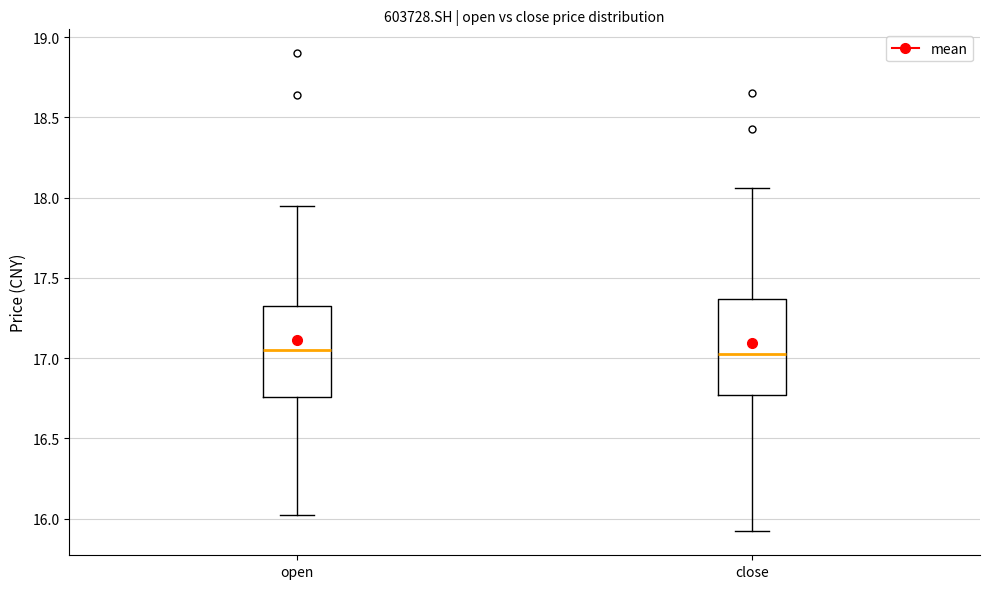

Reading left to right, read every box against the y-axis: the position of its median line, the range the box covers, and the ends of its whiskers. The values are not printed on the chart, so give them approximately, as read against the axis.

open: median 17.05, box 16.75 to 17.35, whiskers 16.00 to 17.95
close: median 17.00, box 16.75 to 17.35, whiskers 15.90 to 18.05